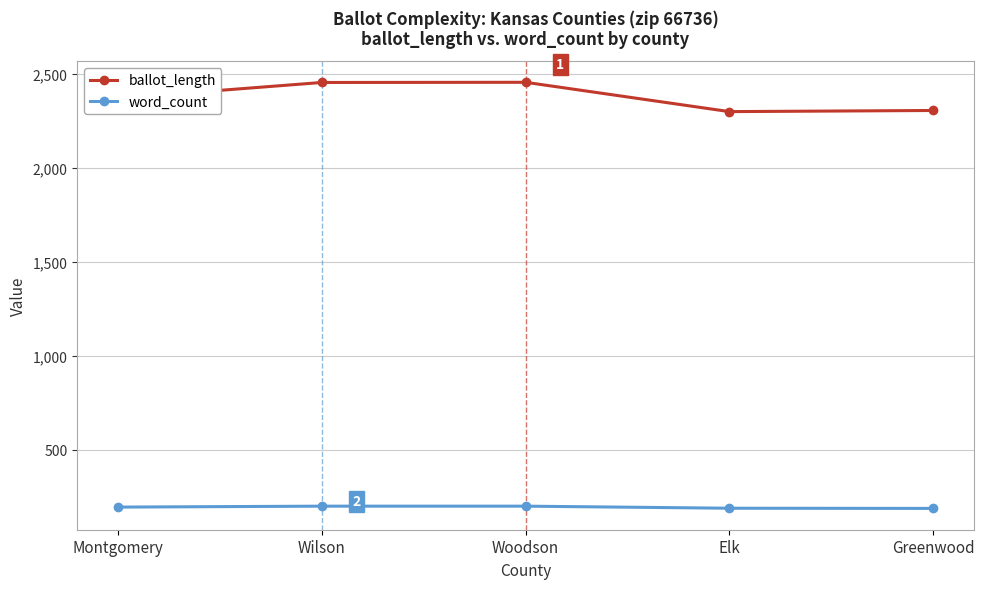

Is this an area chart (filled region under the line)?

No